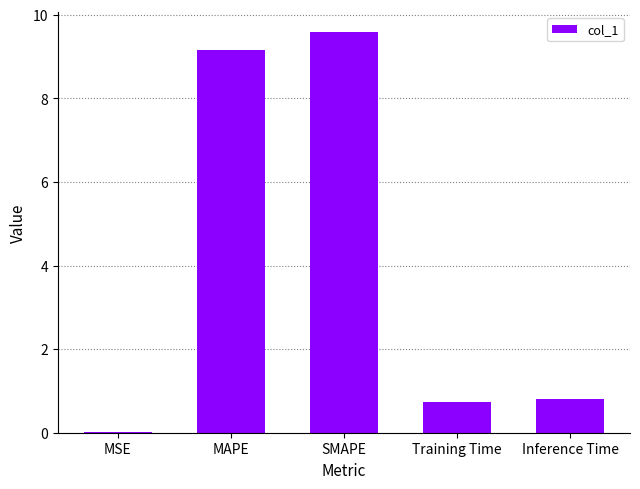

Is it true that the value at SMAPE is 9.6?

True